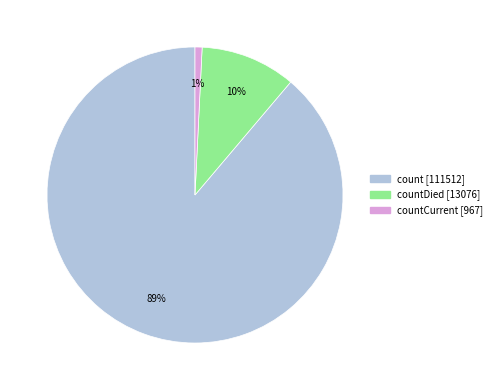

Is there any slice that represents more than half of the pie?

Yes